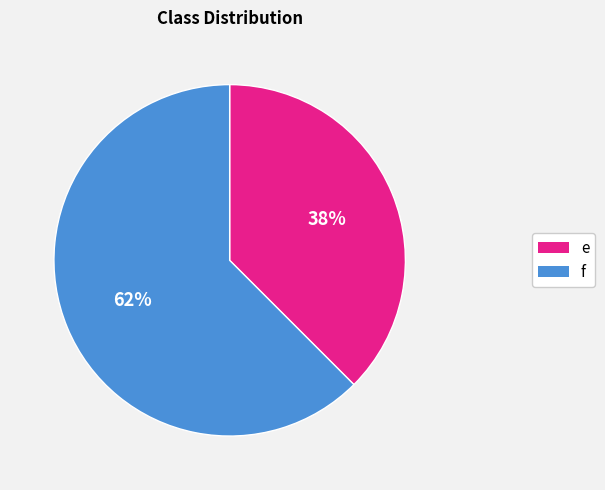

Rank the categories by value from lowest to highest.

e, f